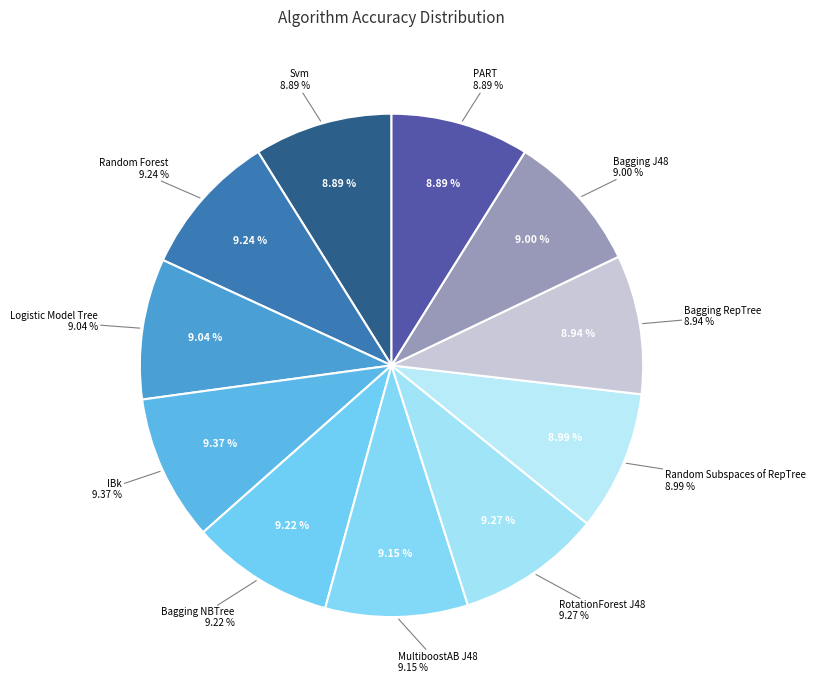

Between RotationForest J48 and MultiboostAB J48, which is larger?

RotationForest J48